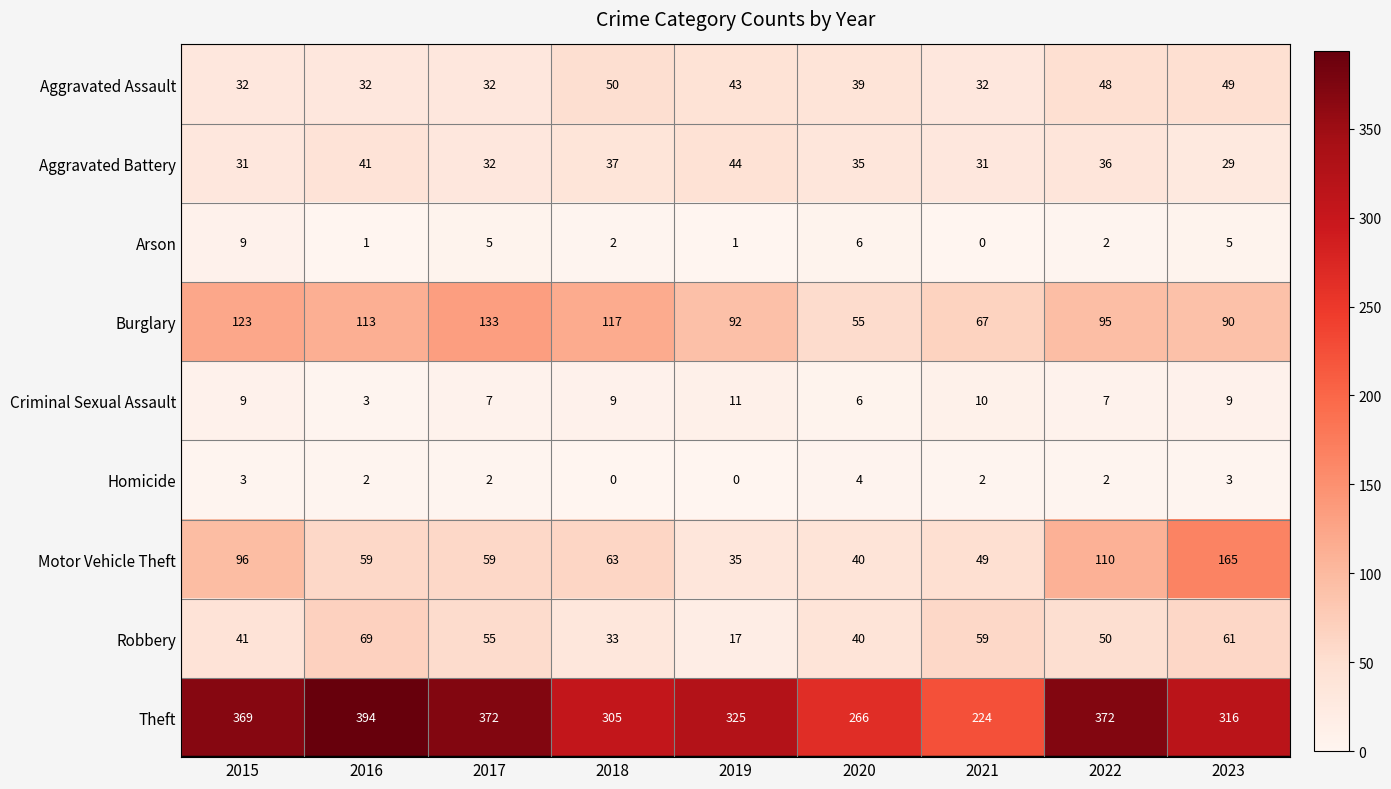

Which series changed the most between 2015 and 2019?

Motor Vehicle Theft